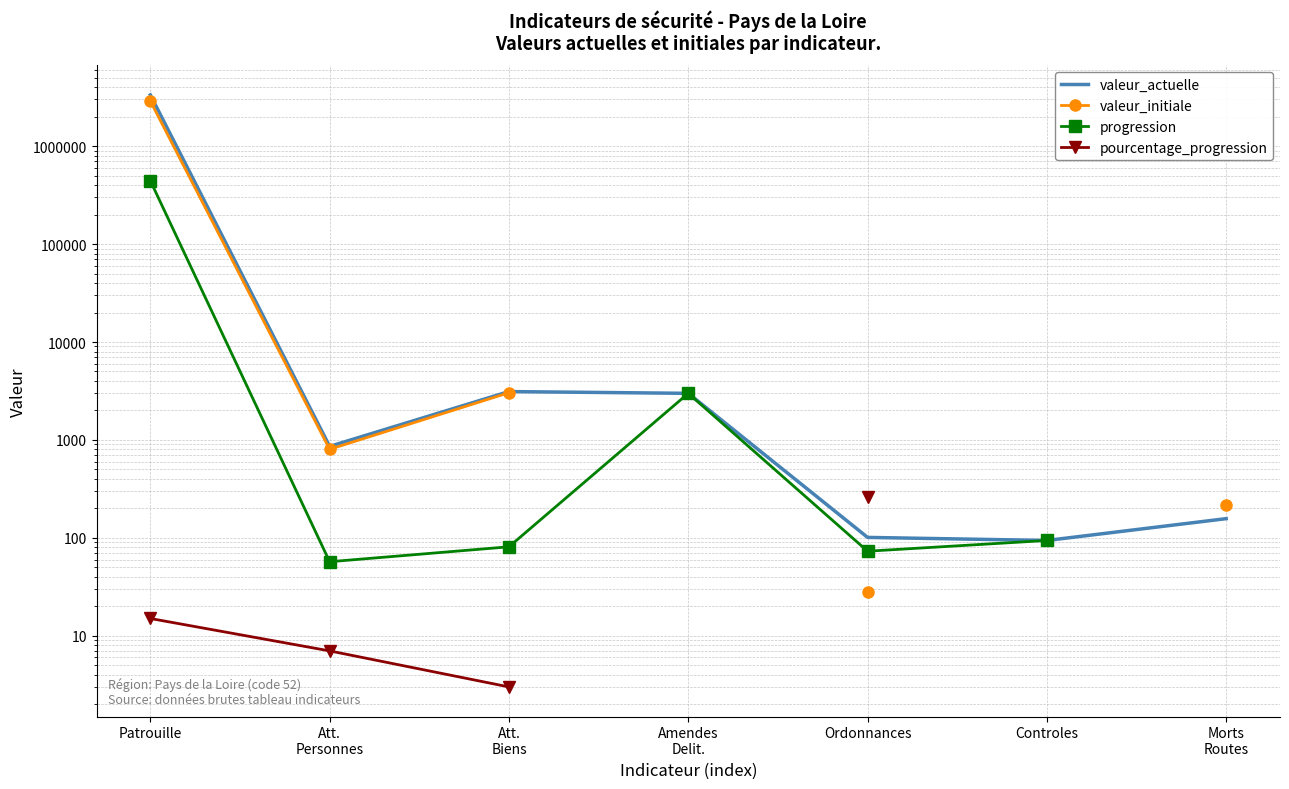

The progression series shows 57.0 at Att.
Personnes. True or false?

True